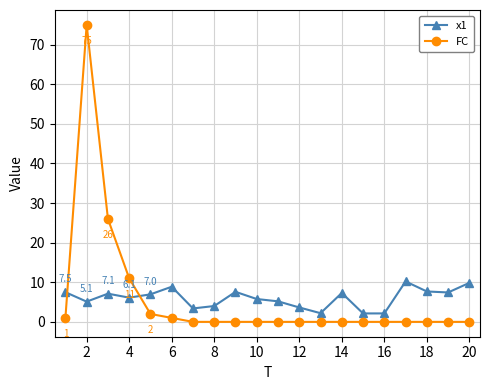

Does the chart have visible grid lines?

Yes